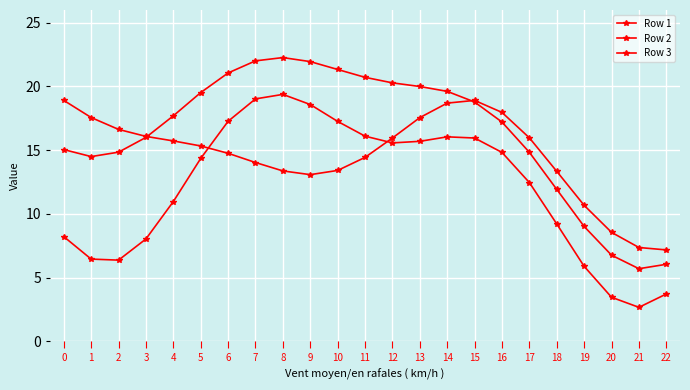

Reading left to right, what are all the values shown in this chart?

Row 1: 0=18.9	1=17.6	2=16.6	3=16.1	4=15.7	5=15.3	6=14.8	7=14.0	8=13.4	9=13.1	10=13.4	11=14.4	12=16.0	13=17.6	14=18.7	15=18.9	16=18.0	17=16.0	18=13.3	19=10.7	20=8.5	21=7.4	22=7.2
Row 2: 0=15.0	1=14.5	2=14.8	3=16.0	4=17.7	5=19.5	6=21.1	7=22.0	8=22.3	9=21.9	10=21.3	11=20.7	12=20.3	13=20.0	14=19.6	15=18.8	16=17.2	17=14.8	18=11.9	19=9.0	20=6.8	21=5.7	22=6.0
Row 3: 0=8.2	1=6.4	2=6.4	3=8.0	4=11.0	5=14.3	6=17.3	7=19.0	8=19.4	9=18.6	10=17.3	11=16.1	12=15.6	13=15.7	14=16.0	15=16.0	16=14.8	17=12.5	18=9.2	19=5.9	20=3.5	21=2.7	22=3.7